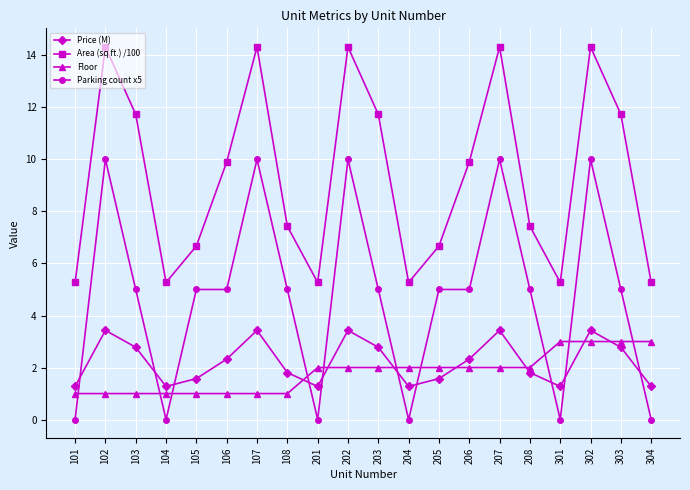

What is the sum of all Parking count x5 values?

95.0